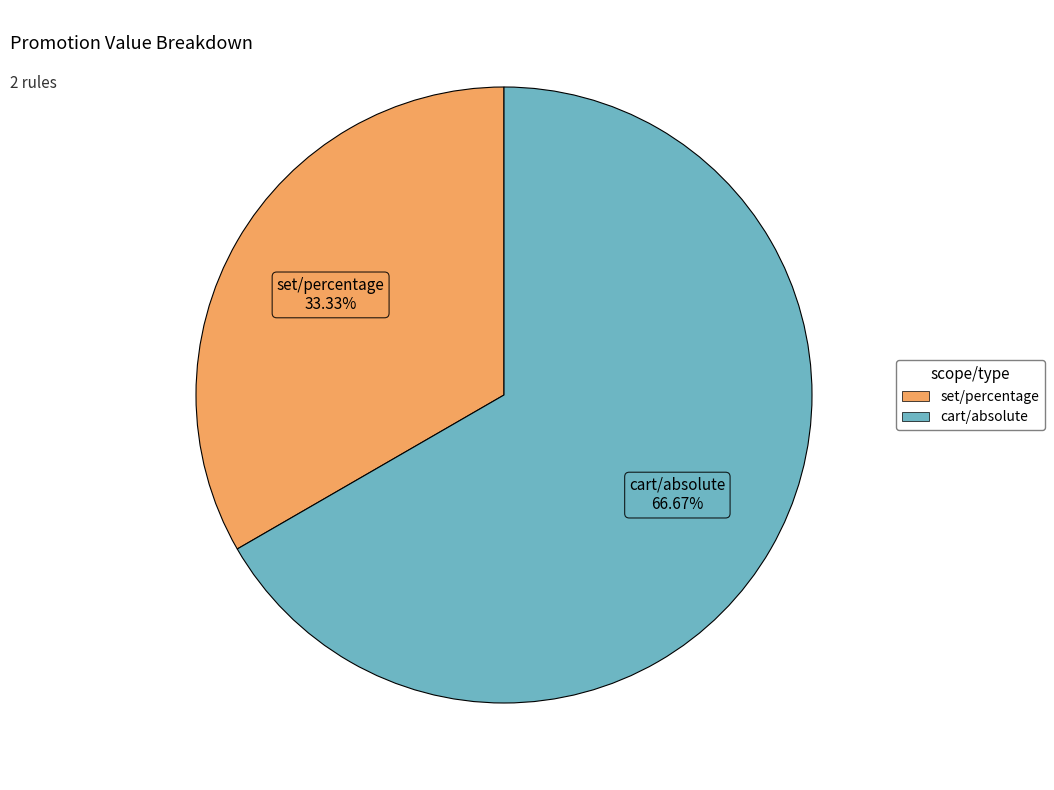

To the nearest percent, what is the difference between the largest and smallest slice percentages?

33%